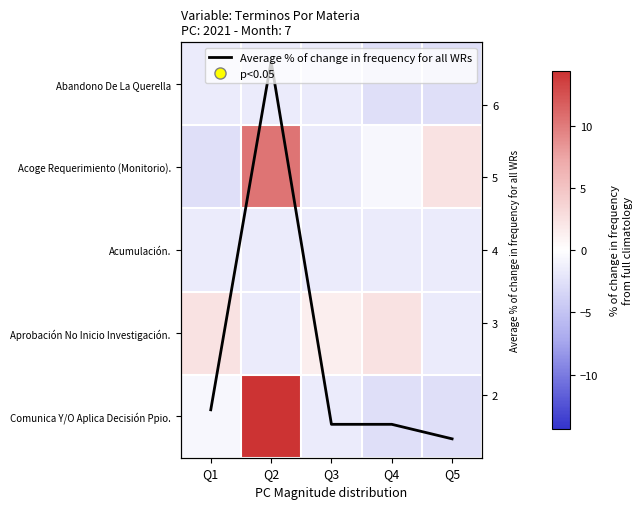

Count the number of categories in the chart.

5